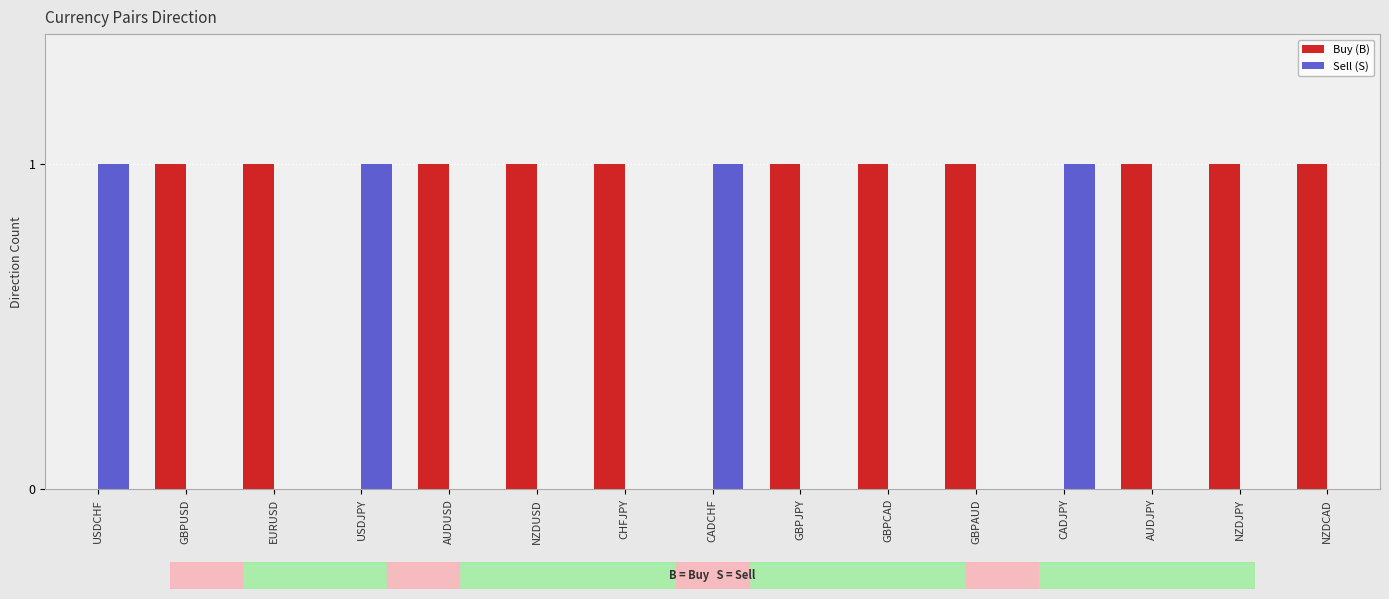

What is the sum of all Buy (B) values?

11